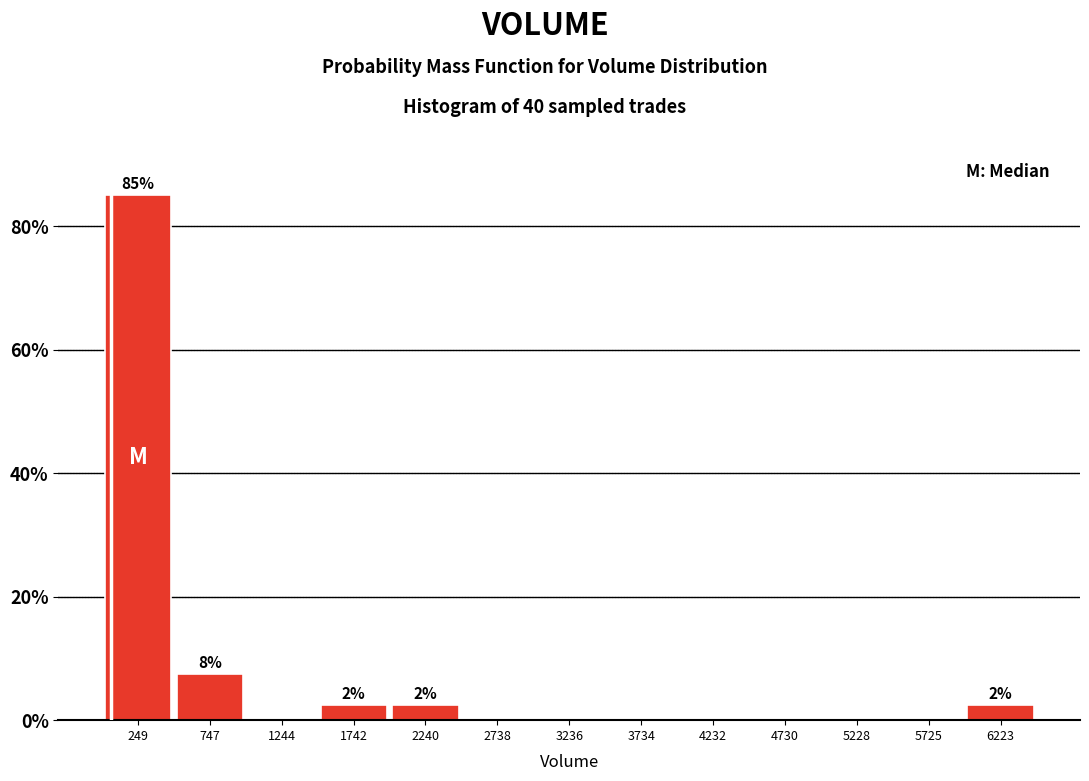

Which range on the x-axis has the tallest bar?

0 to 500